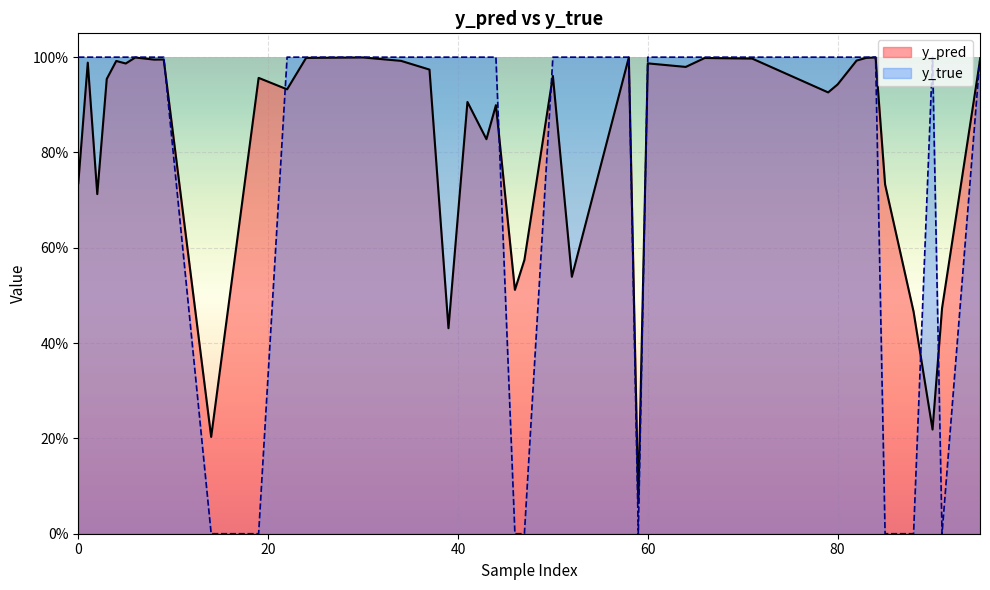

How many lines are shown in the chart?

2